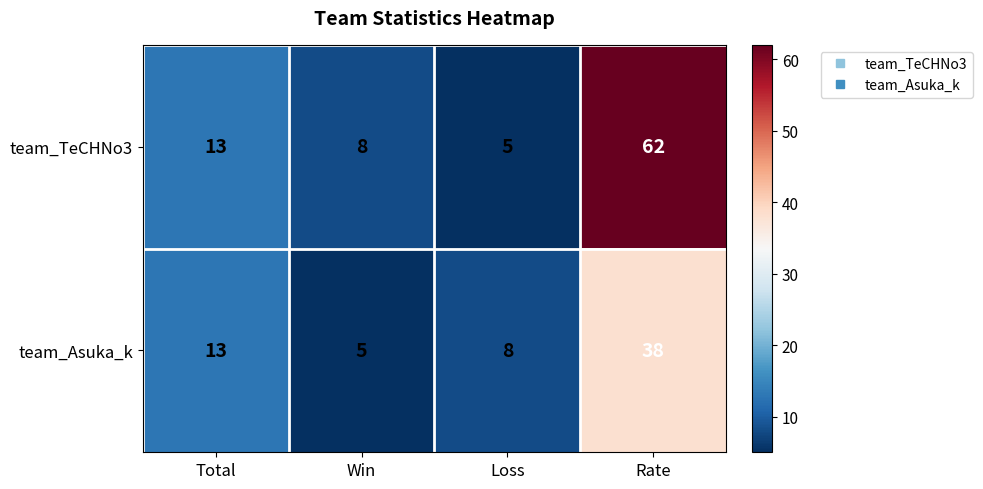

What is the spread (max minus min) of values at Rate?

24